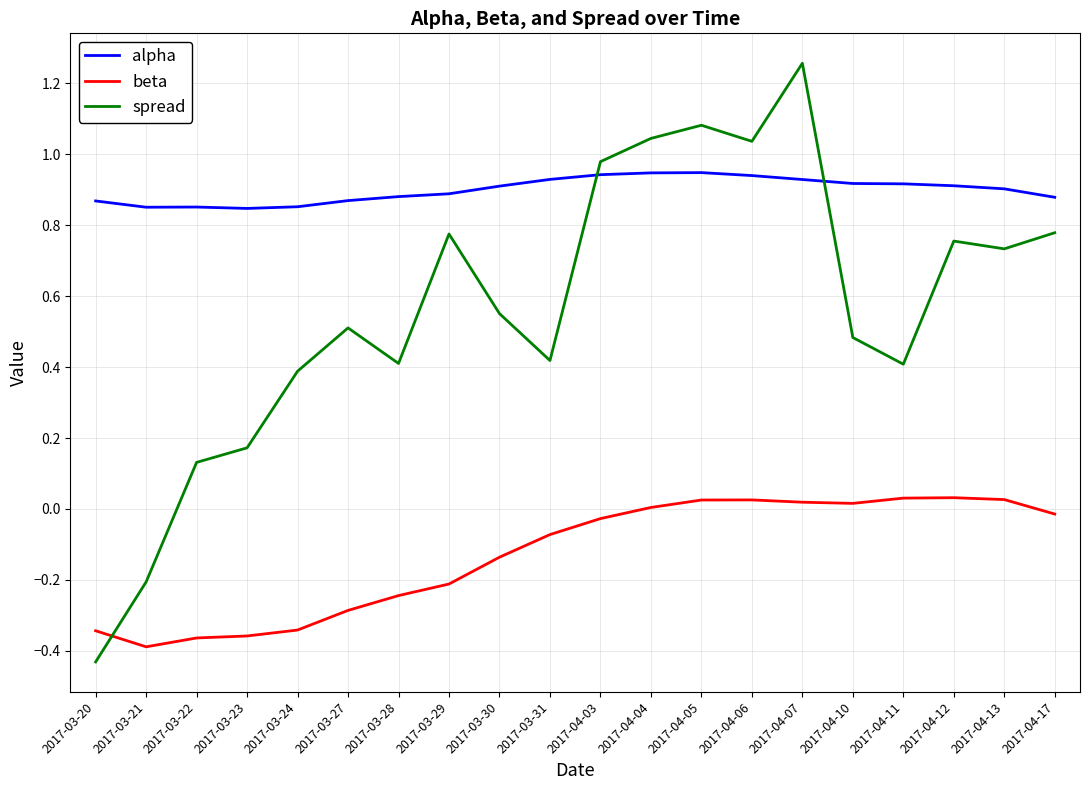

Which series changed the most between 2017-03-30 and 2017-04-04?

spread